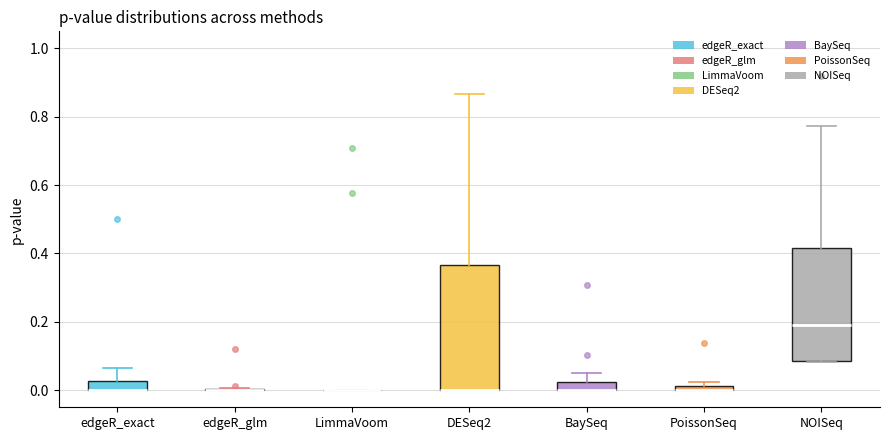

Comparing the boxes themselves (not the whiskers), which one is the tallest?

DESeq2